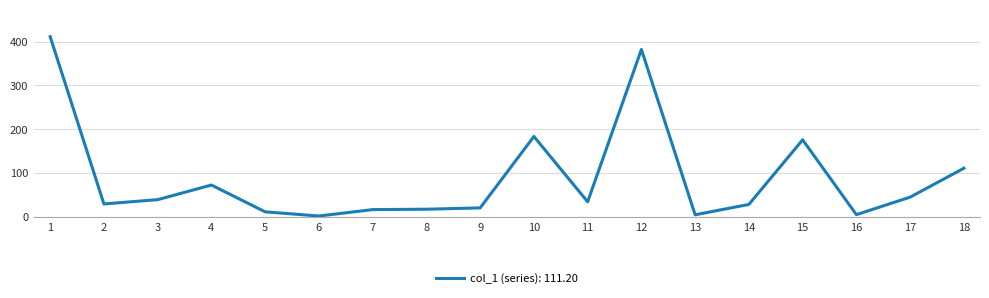

Which label corresponds to the largest value in the chart?

1